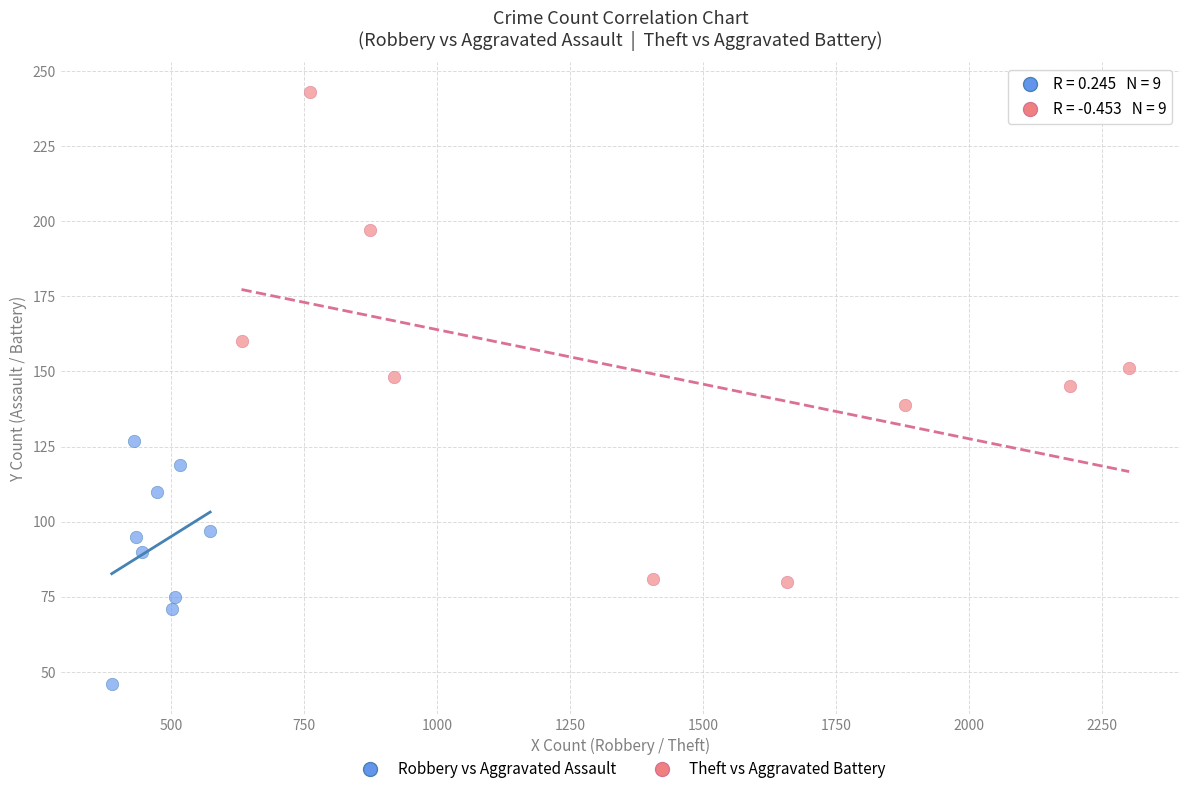

Which series reaches the minimum Y coordinate?

Robbery vs Aggravated Assault